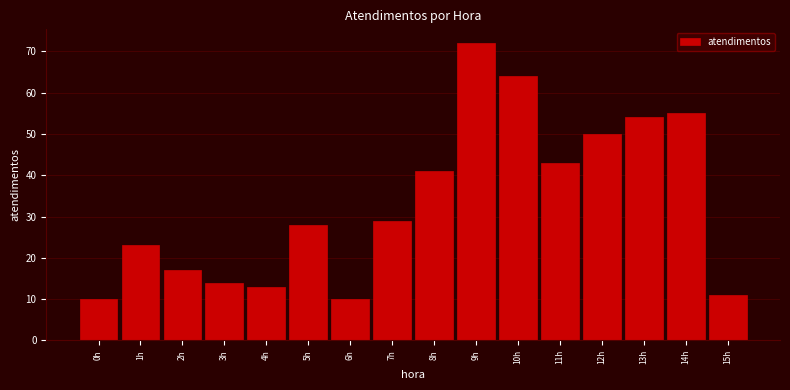

Reading left to right, transcribe all the data shown in this chart.

10	23	17	14	13	28	10	29	41	72	64	43	50	54	55	11